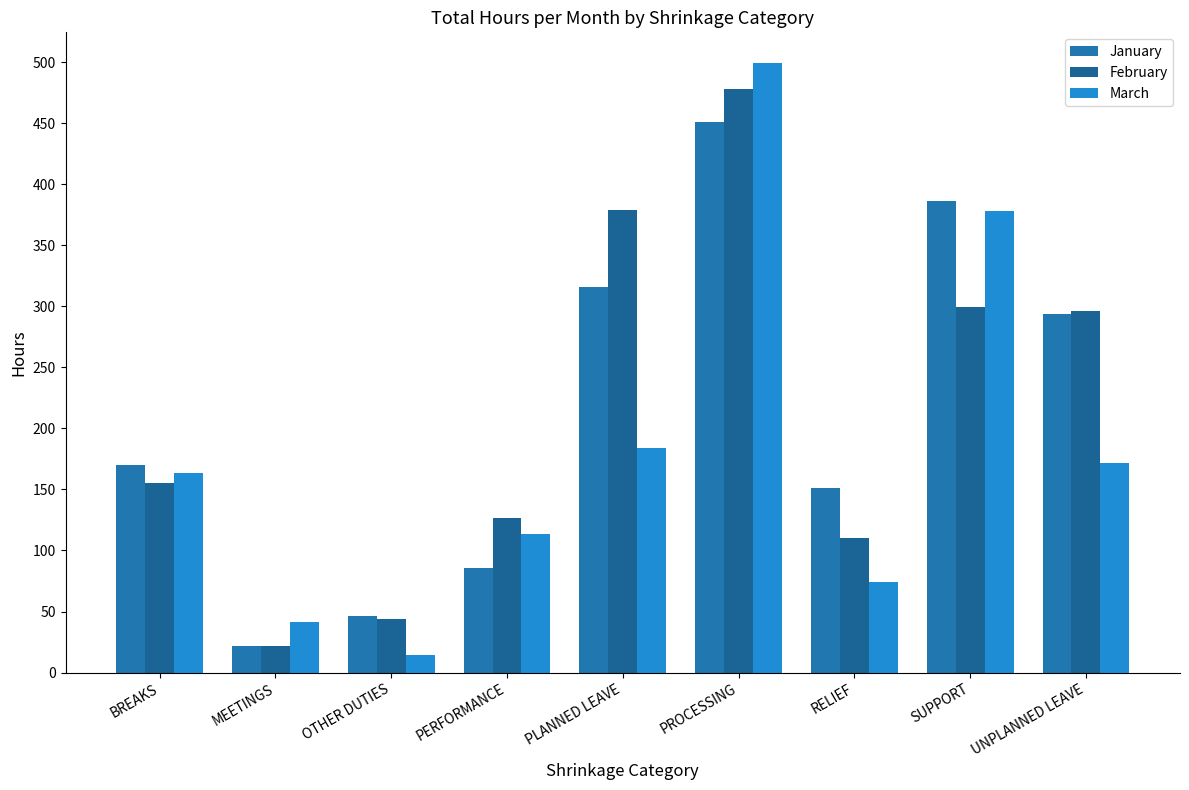

How many values in the March series exceed 163?

5